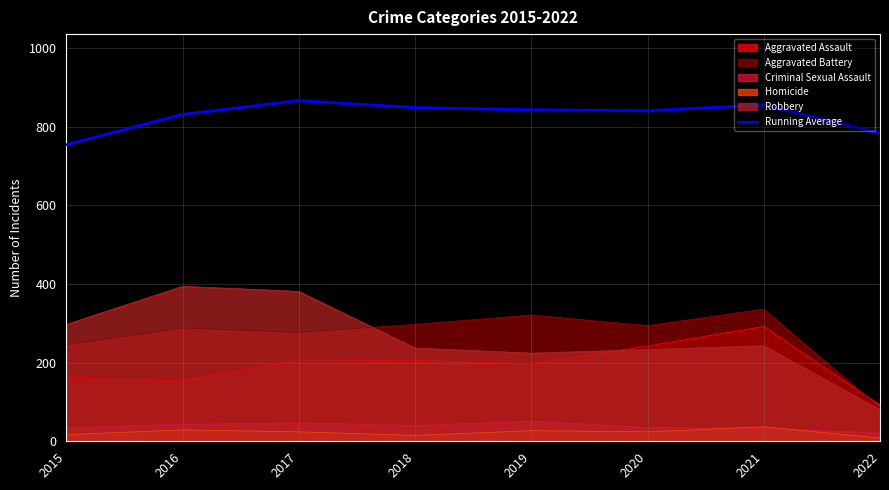

What is the sum of the values at 2019 and 2016?

1673.6